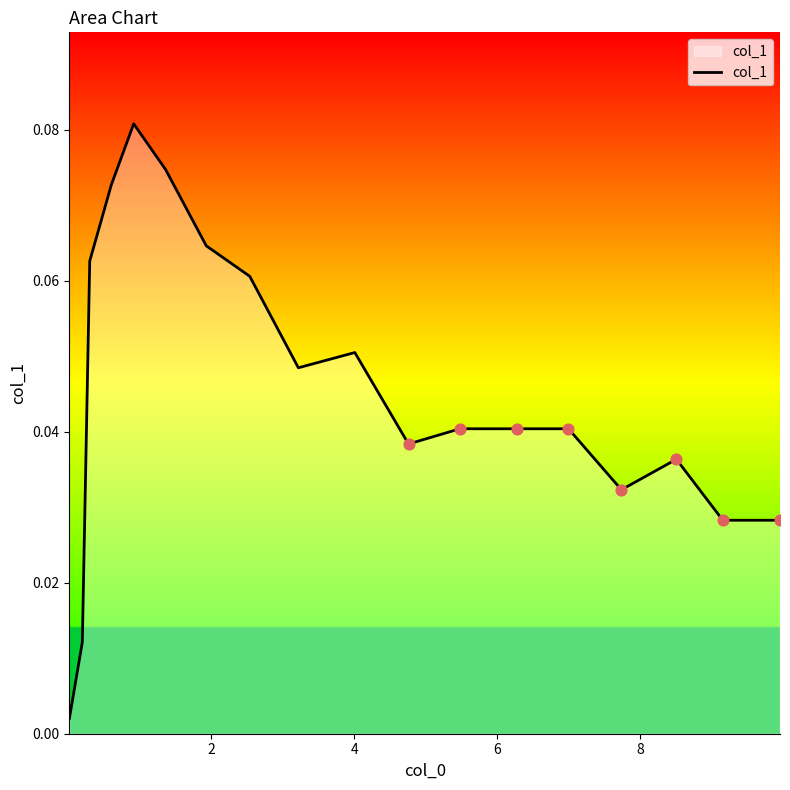

How many lines are shown in the chart?

1